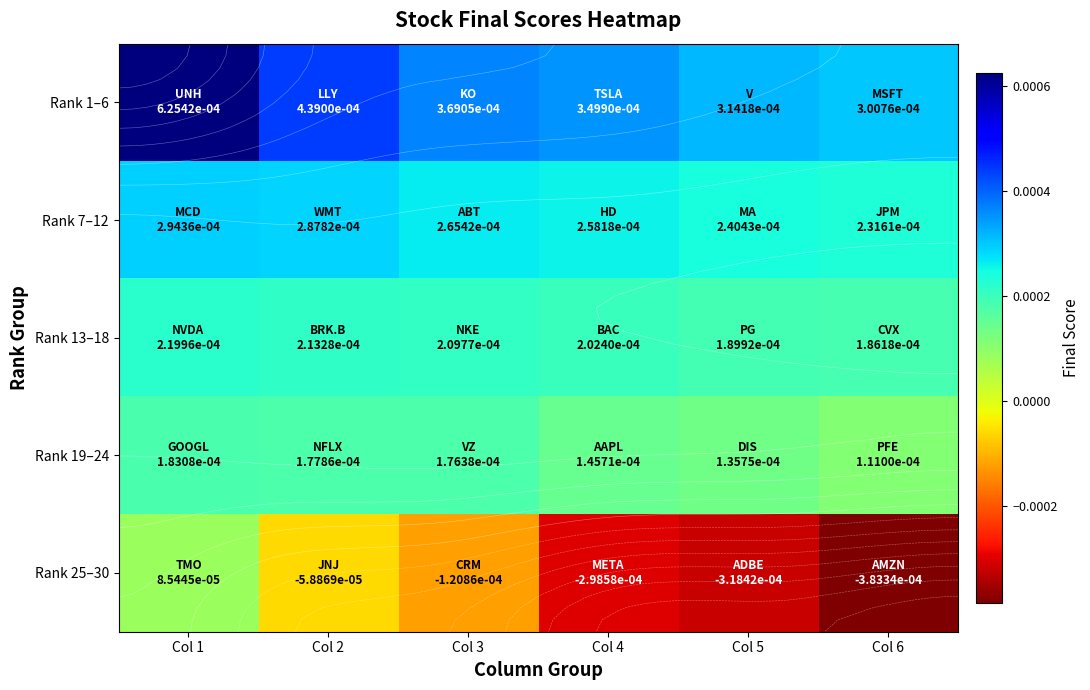

The Rank 1–6 series shows 0.0 at Col 6. True or false?

True